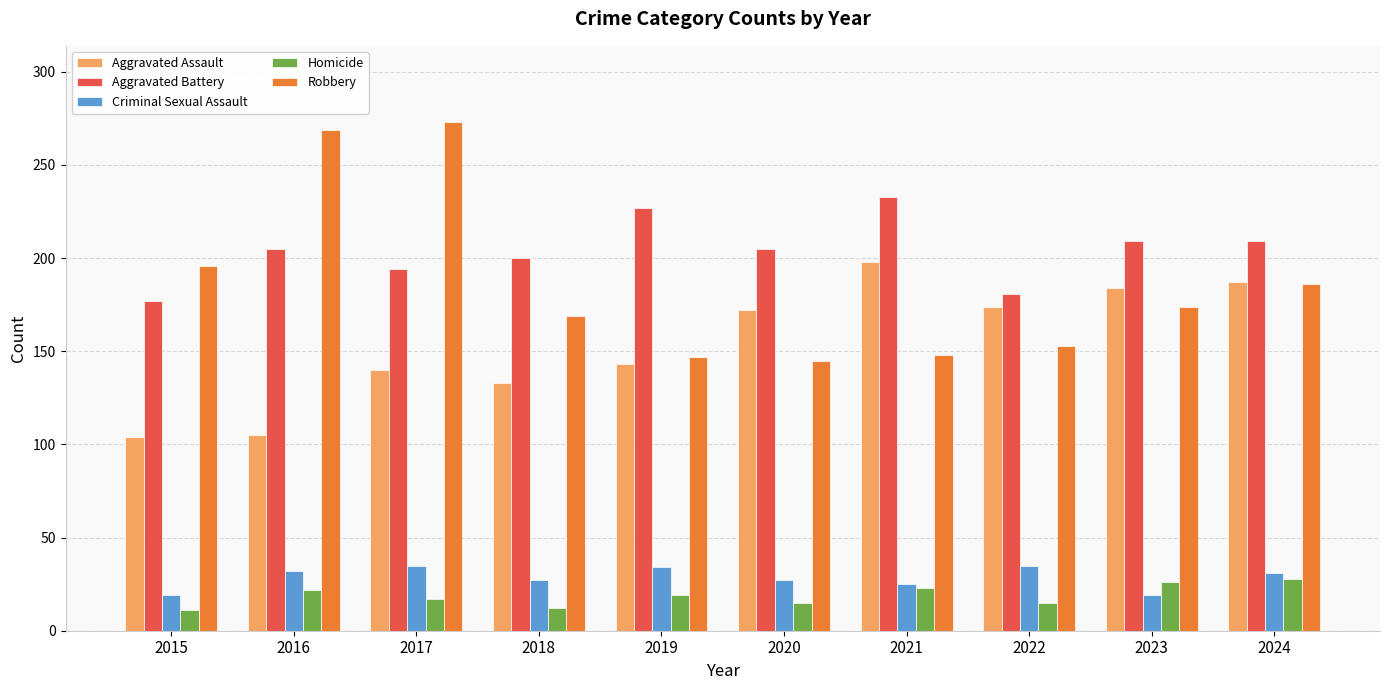

What is the minimum value shown in the chart?

11